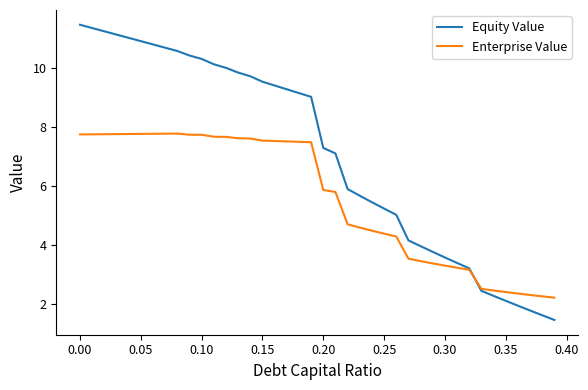

Which series has the largest total across all categories?

Equity Value